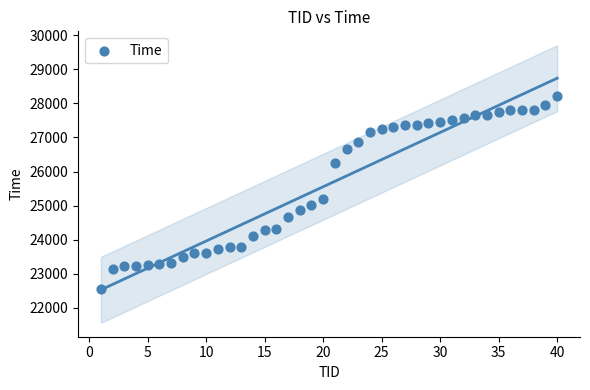

What is the range of Y values (max minus min)?

5659